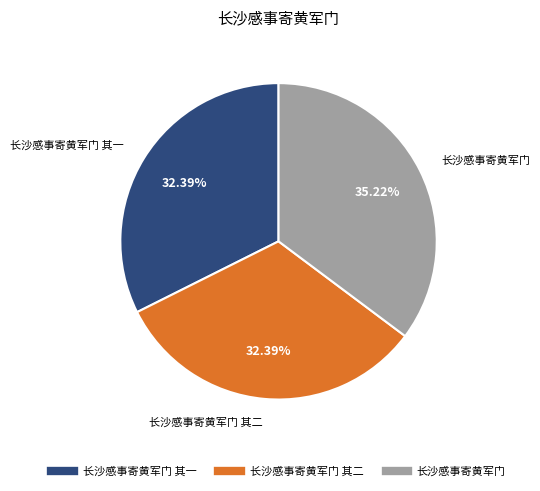

Count the number of slices in the pie.

3